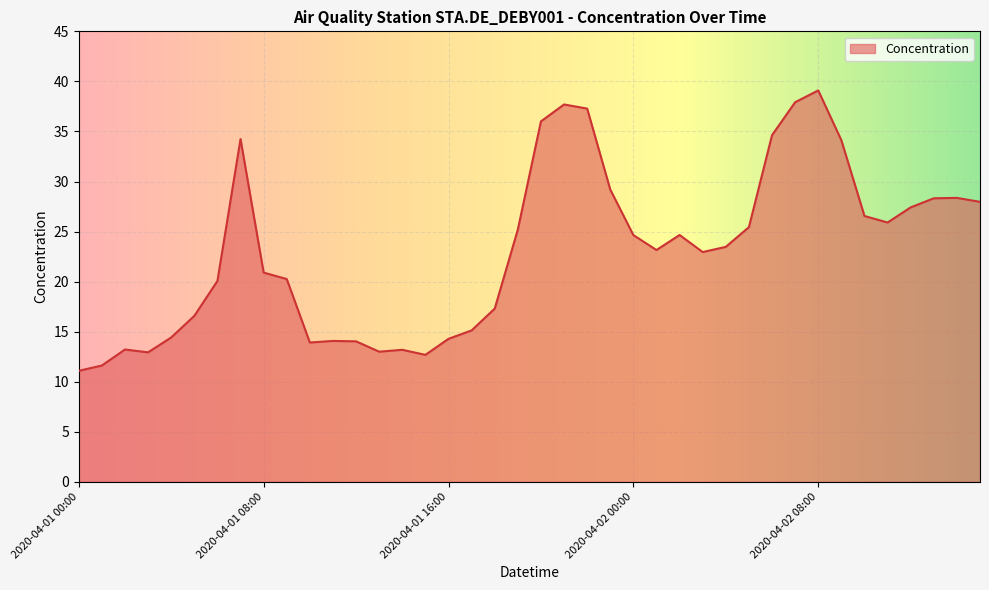

How many lines are shown in the chart?

1